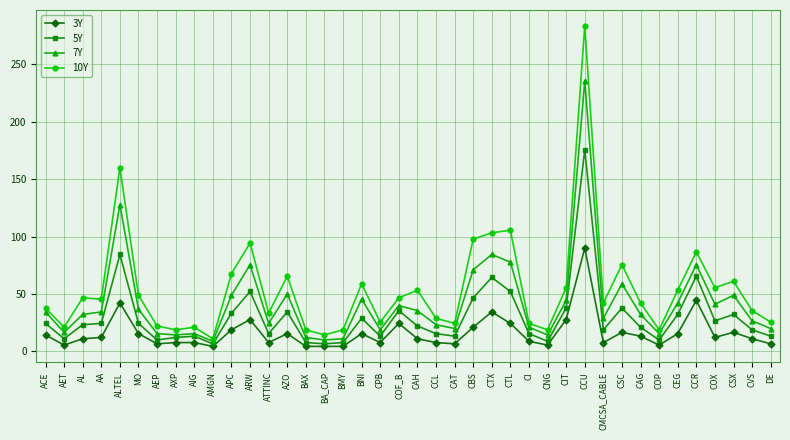

What is the total value across all series at CCU?

784.5